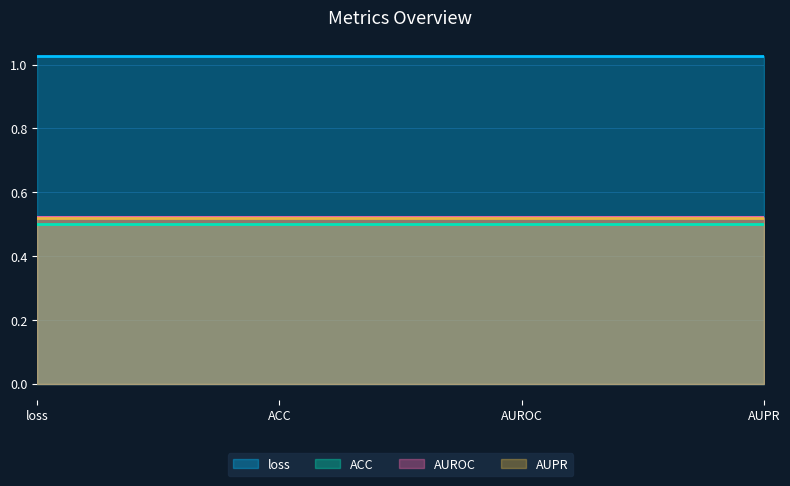

True or false: AUPR and AUROC cross at least once.

False